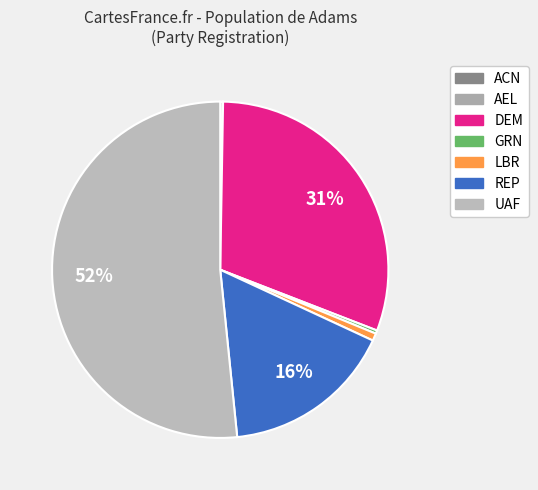

How many segments does this pie chart have?

7